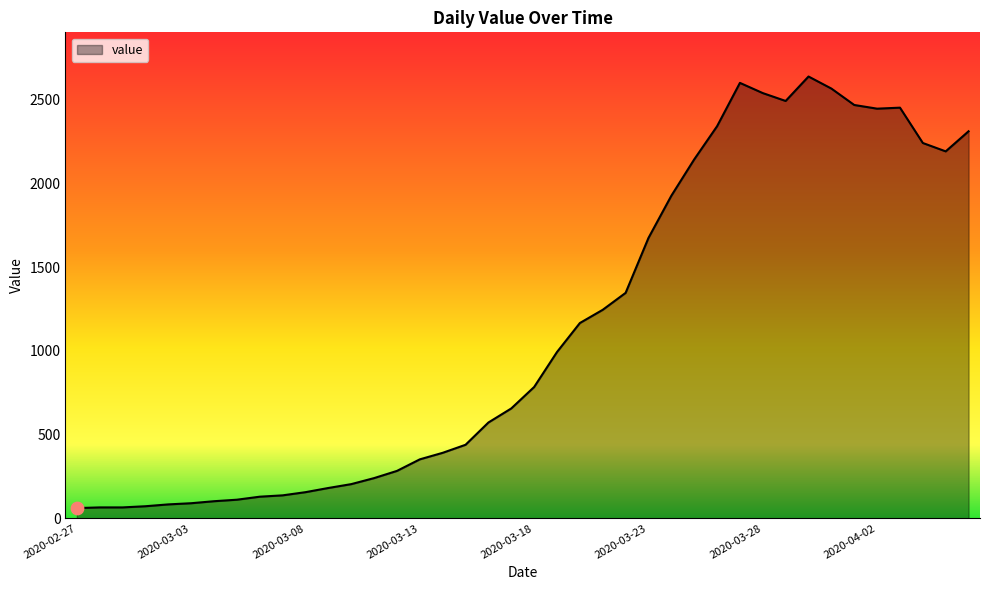

What is the greatest value displayed?

2638